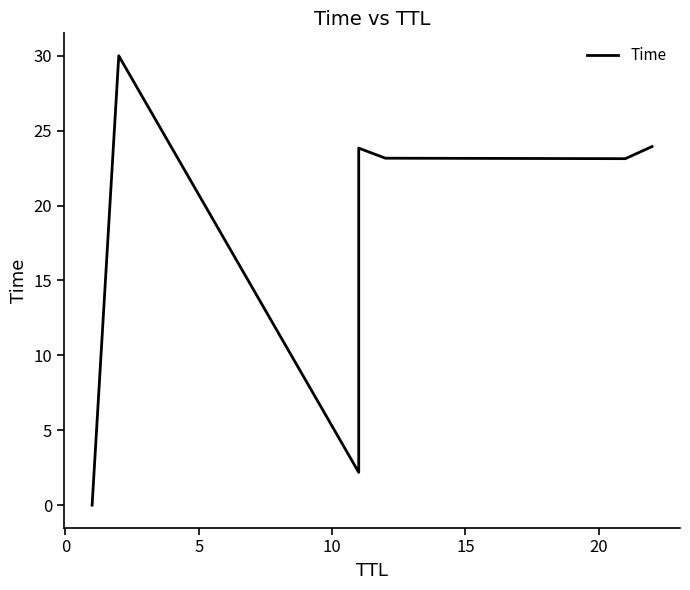

What is the value of the 2nd point from the left?

30.0